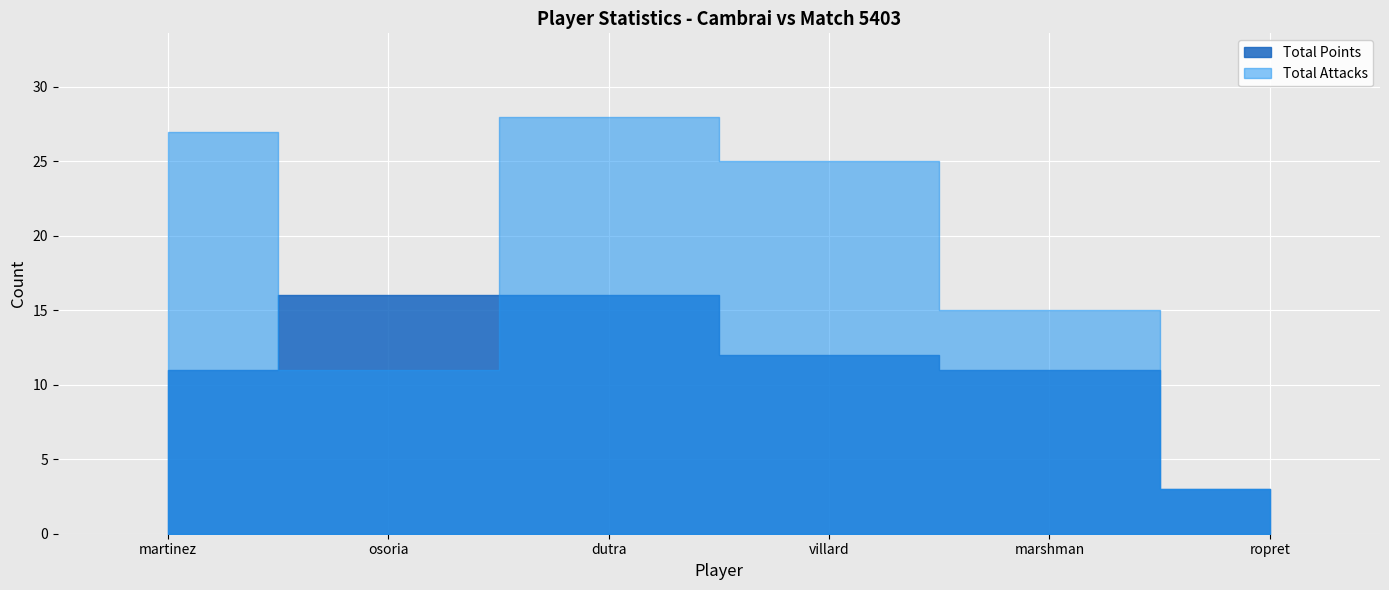

Reading right to left, transcribe all the data shown in this chart.

Total Points: ropret gregor=3	marshman michael=11	villard paul=12	dutra oliveira yago=16	osoria rodriguez livan=16	martinez gion ramon renaldo=11
Total Attacks: ropret gregor=3	marshman michael=15	villard paul=25	dutra oliveira yago=28	osoria rodriguez livan=11	martinez gion ramon renaldo=27